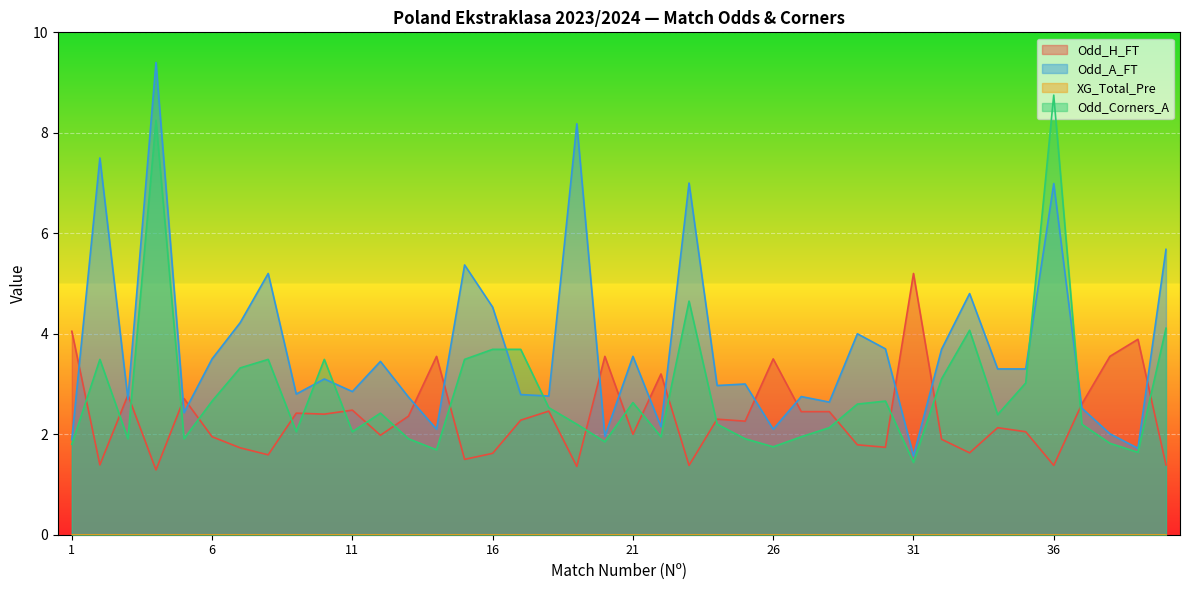

Reading right to left, extract all data points from this chart.

Odd_H_FT: 40=1.4	39=3.9	38=3.5	37=2.6	36=1.4	35=2.0	34=2.1	33=1.6	32=1.9	31=5.2	30=1.7	29=1.8	28=2.5	27=2.5	26=3.5	25=2.3	24=2.3	23=1.4	22=3.2	21=2.0	20=3.5	19=1.4	18=2.5	17=2.3	16=1.6	15=1.5	14=3.5	13=2.4	12=2.0	11=2.5	10=2.4	9=2.4	8=1.6	7=1.7	6=1.9	5=2.7	4=1.3	3=2.8	2=1.4	1=4.0
Odd_A_FT: 40=5.7	39=1.7	38=2.0	37=2.5	36=7.0	35=3.3	34=3.3	33=4.8	32=3.7	31=1.6	30=3.7	29=4.0	28=2.6	27=2.8	26=2.1	25=3.0	24=3.0	23=7.0	22=2.1	21=3.5	20=2.0	19=8.2	18=2.8	17=2.8	16=4.5	15=5.4	14=2.1	13=2.7	12=3.5	11=2.9	10=3.1	9=2.8	8=5.2	7=4.2	6=3.5	5=2.4	4=9.4	3=2.7	2=7.5	1=1.9
Odd_Corners_A: 40=4.1	39=1.6	38=1.8	37=2.2	36=8.8	35=3.0	34=2.4	33=4.1	32=3.1	31=1.4	30=2.7	29=2.6	28=2.1	27=1.9	26=1.8	25=1.9	24=2.2	23=4.7	22=1.9	21=2.6	20=1.9	19=2.2	18=2.5	17=3.7	16=3.7	15=3.5	14=1.7	13=1.9	12=2.4	11=2.0	10=3.5	9=2.0	8=3.5	7=3.3	6=2.7	5=1.9	4=8.2	3=1.9	2=3.5	1=1.8